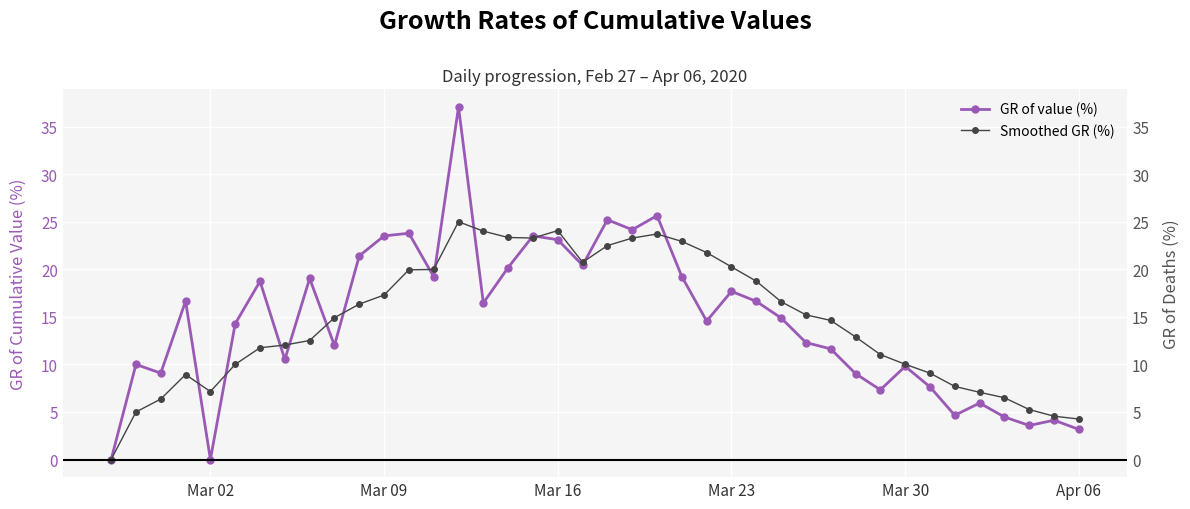

What is the highest value of the Smoothed GR (%) series?

25.0